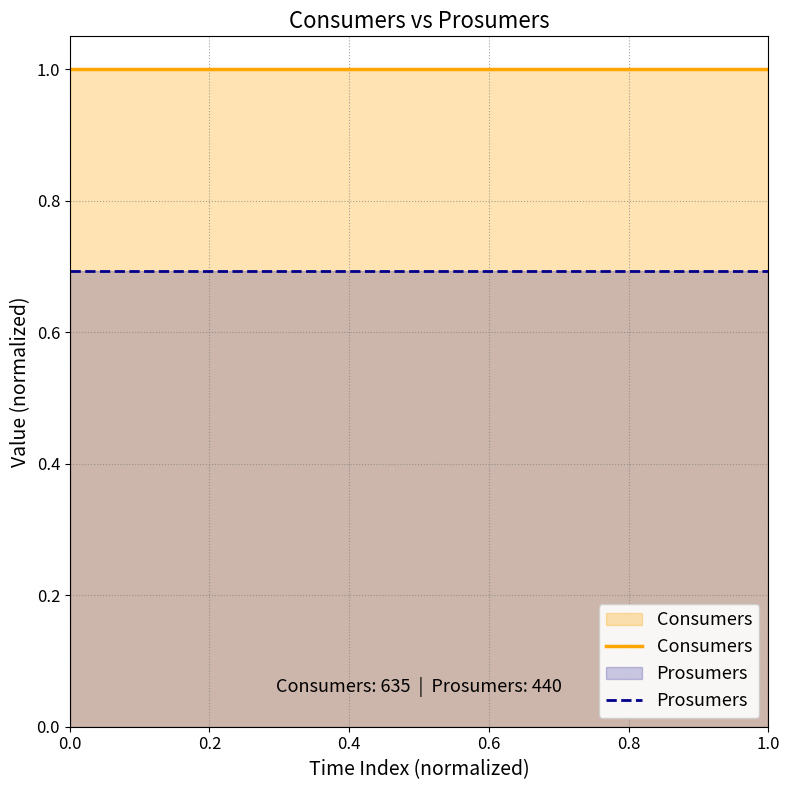

What is the maximum value for Prosumers?

0.7